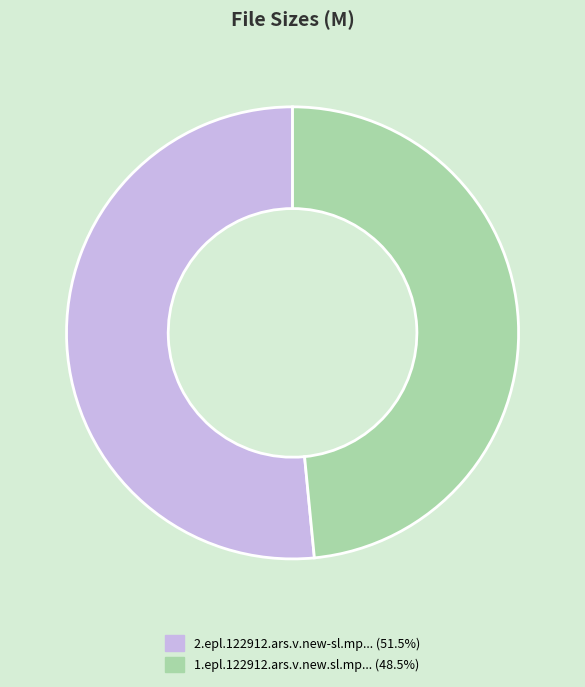

Does any single category account for the majority?

Yes